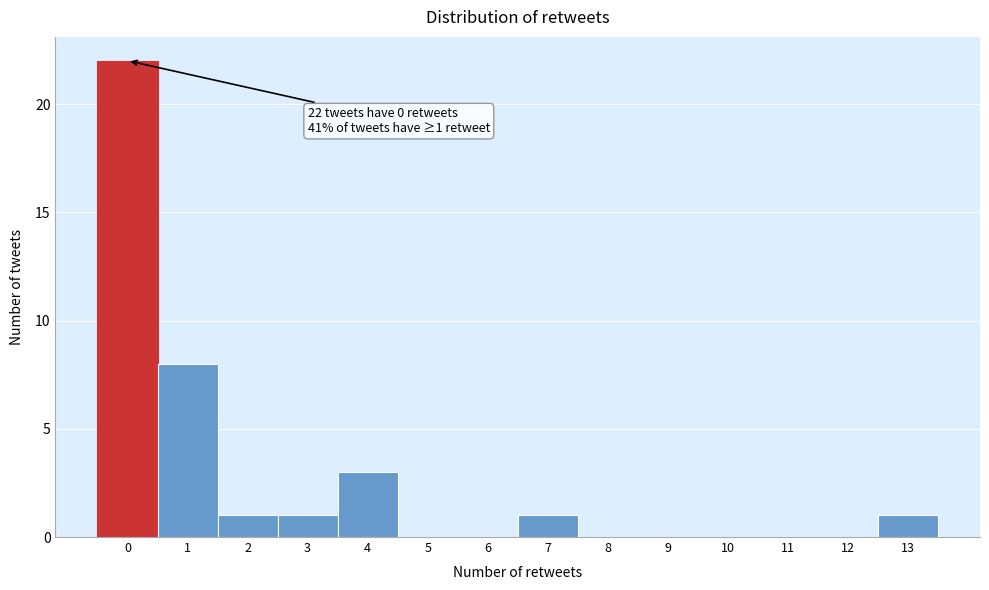

Over which range of the x-axis is the bar tallest?

-0.5 to 0.5